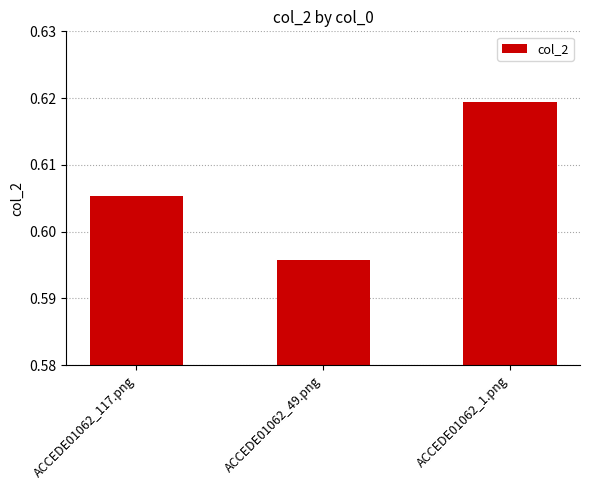

Which category has the lowest value across all series?

ACCEDE01062_49.png